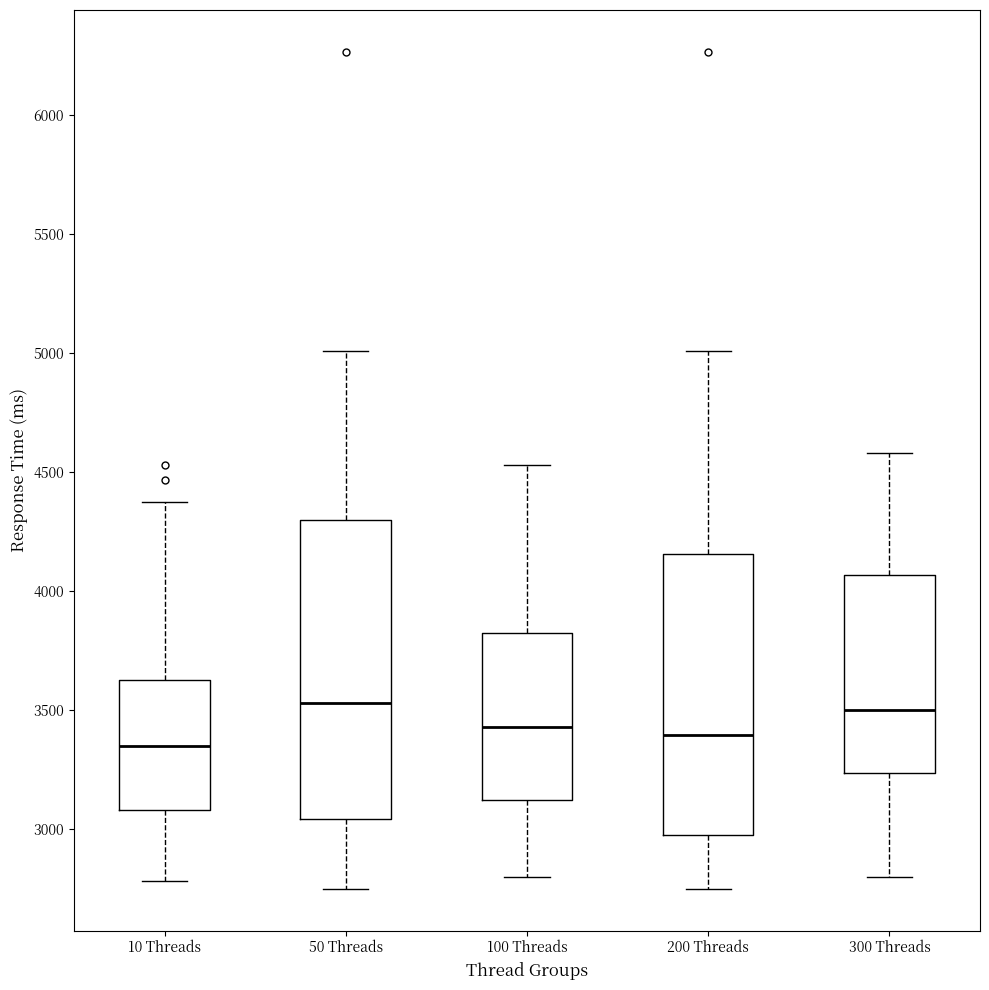

Reading left to right, read every box against the y-axis: the position of its median line, the range the box covers, and the ends of its whiskers. The values are not printed on the chart, so give them approximately, as read against the axis.

10 Threads: median 3350, box 3100 to 3650, whiskers 2800 to 4400
50 Threads: median 3550, box 3050 to 4300, whiskers 2750 to 5000
100 Threads: median 3450, box 3100 to 3800, whiskers 2800 to 4550
200 Threads: median 3400, box 2950 to 4150, whiskers 2750 to 5000
300 Threads: median 3500, box 3250 to 4050, whiskers 2800 to 4600